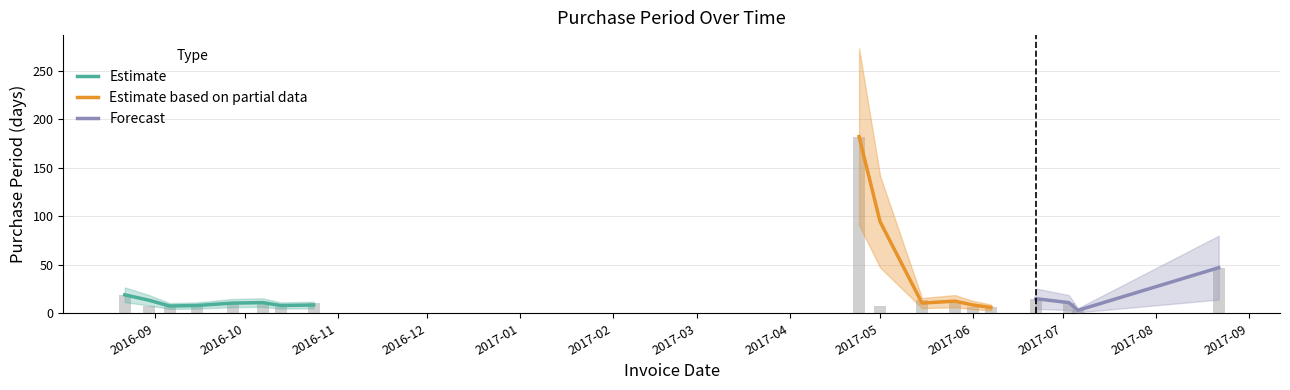

The value at 2017-04-24 is 182. True or false?

True